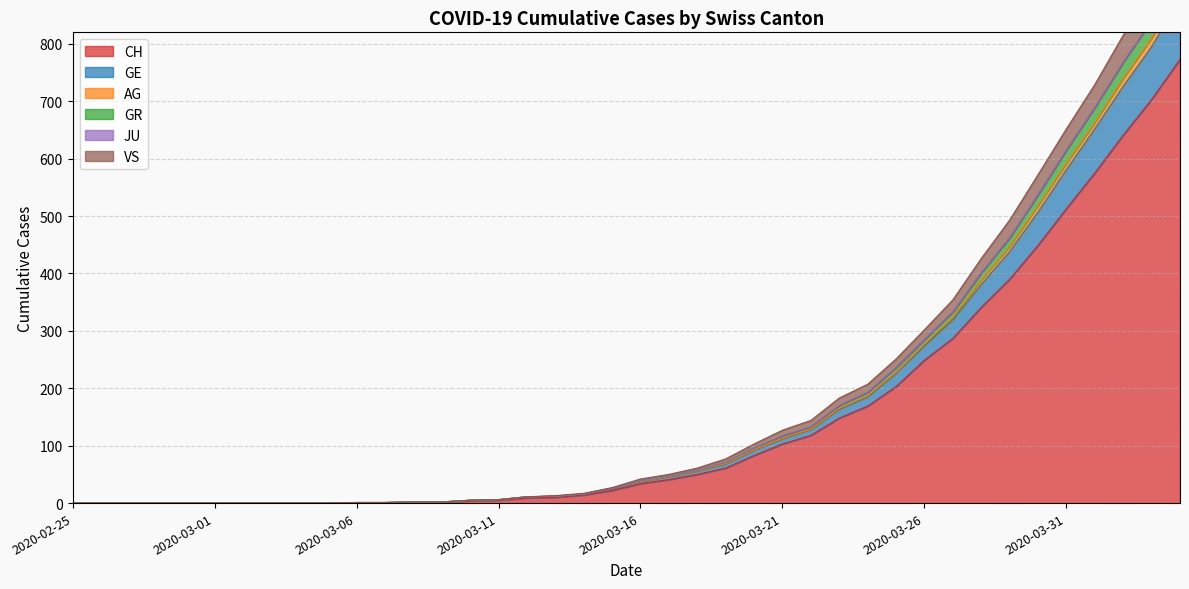

What is the highest value of the CH series?

773